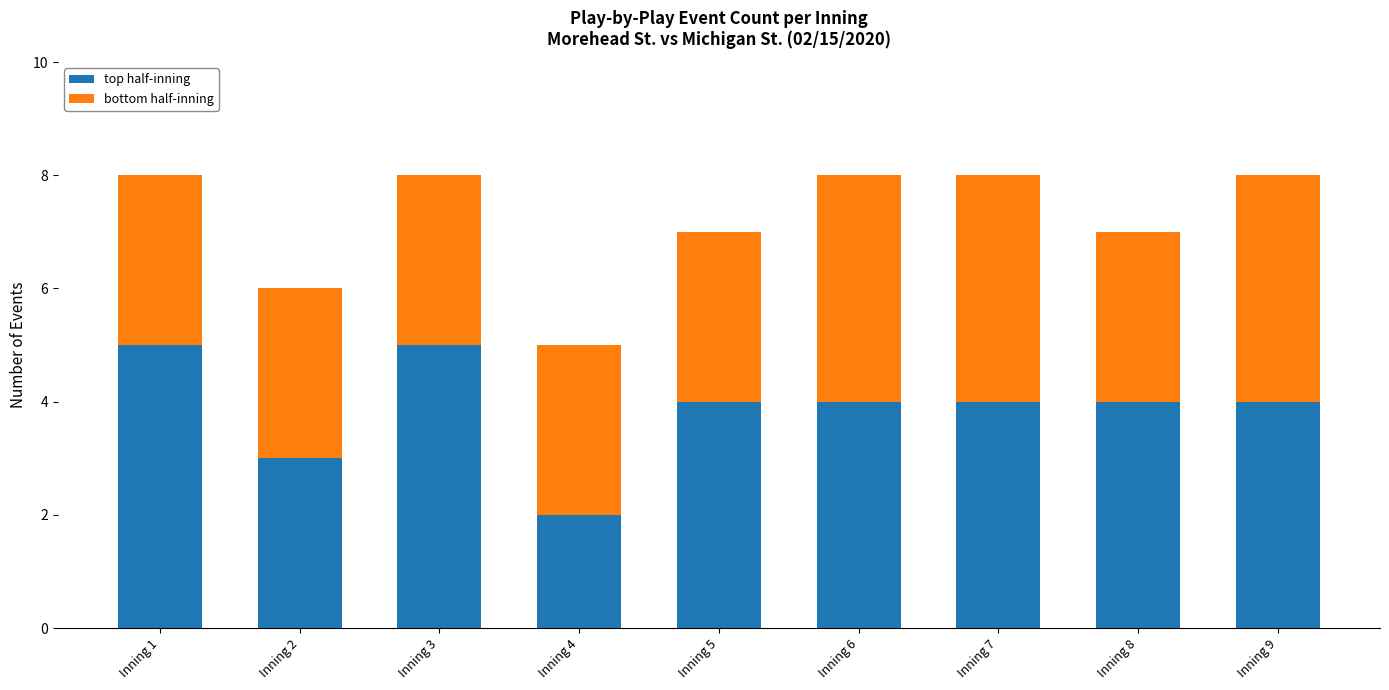

Count the number of categories in the chart.

9